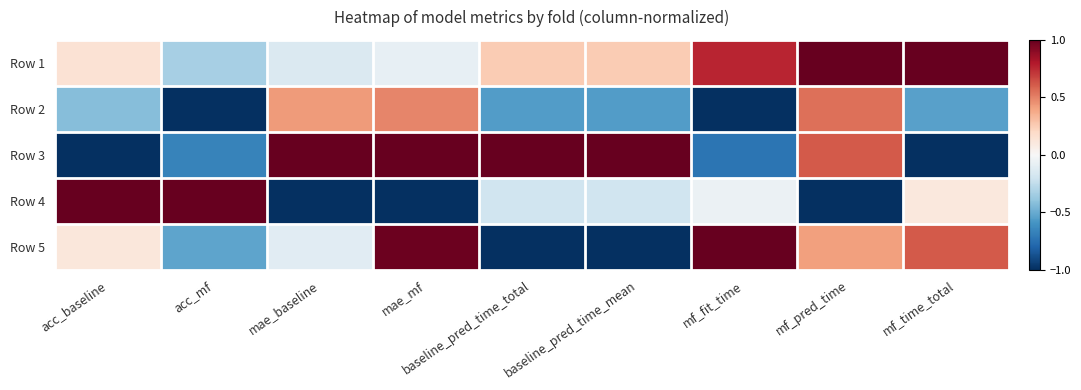

Reading left to right, transcribe all the data shown in this chart.

Row 1: acc_baseline=0.1	acc_mf=-0.3	mae_baseline=-0.1	mae_mf=-0.1	baseline_pred_time_total=0.3	baseline_pred_time_mean=0.3	mf_fit_time=0.8	mf_pred_time=1.0	mf_time_total=1.0
Row 2: acc_baseline=-0.4	acc_mf=-1.0	mae_baseline=0.4	mae_mf=0.5	baseline_pred_time_total=-0.6	baseline_pred_time_mean=-0.6	mf_fit_time=-1.0	mf_pred_time=0.6	mf_time_total=-0.5
Row 3: acc_baseline=-1.0	acc_mf=-0.7	mae_baseline=1.0	mae_mf=1.0	baseline_pred_time_total=1.0	baseline_pred_time_mean=1.0	mf_fit_time=-0.7	mf_pred_time=0.6	mf_time_total=-1.0
Row 4: acc_baseline=1.0	acc_mf=1.0	mae_baseline=-1.0	mae_mf=-1.0	baseline_pred_time_total=-0.2	baseline_pred_time_mean=-0.2	mf_fit_time=-0.1	mf_pred_time=-1.0	mf_time_total=0.1
Row 5: acc_baseline=0.1	acc_mf=-0.5	mae_baseline=-0.1	mae_mf=1.0	baseline_pred_time_total=-1.0	baseline_pred_time_mean=-1.0	mf_fit_time=1.0	mf_pred_time=0.4	mf_time_total=0.6